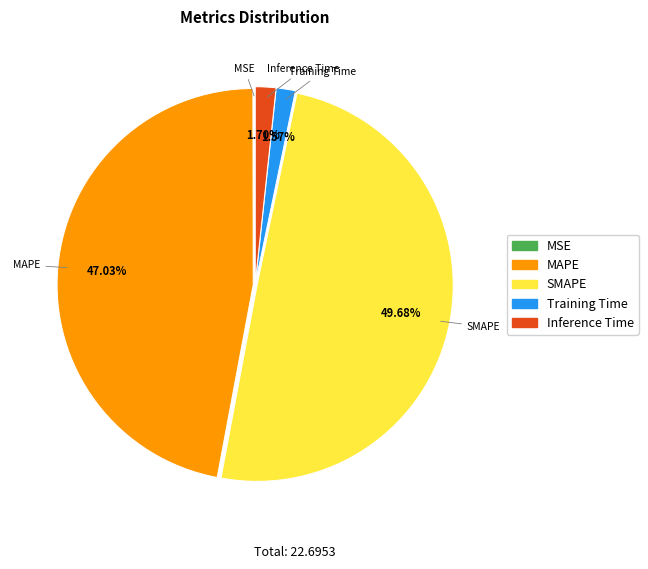

What is the largest slice in the pie chart?

SMAPE